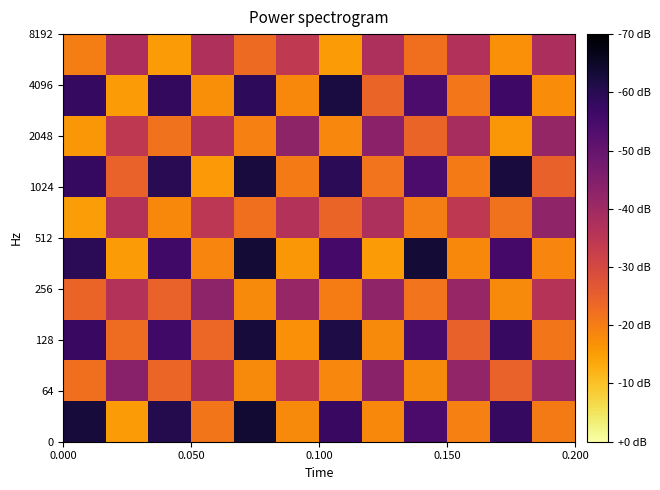

At which category is the sum across all series the highest?

0.200